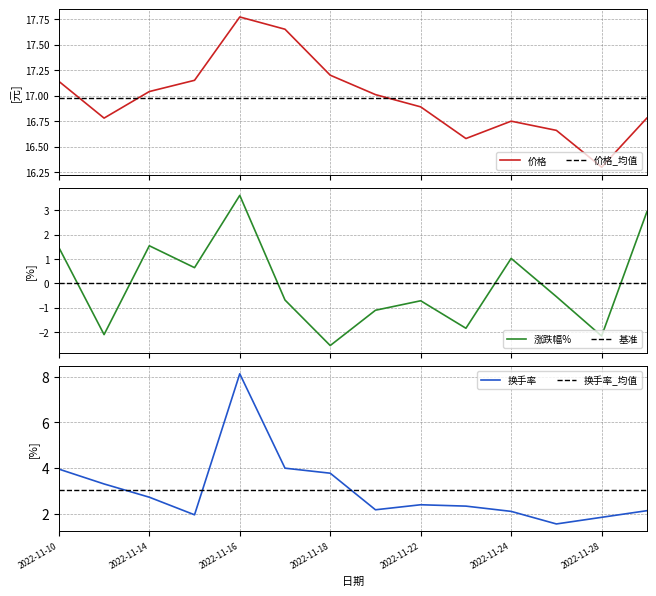

How many data points does each series have?

14